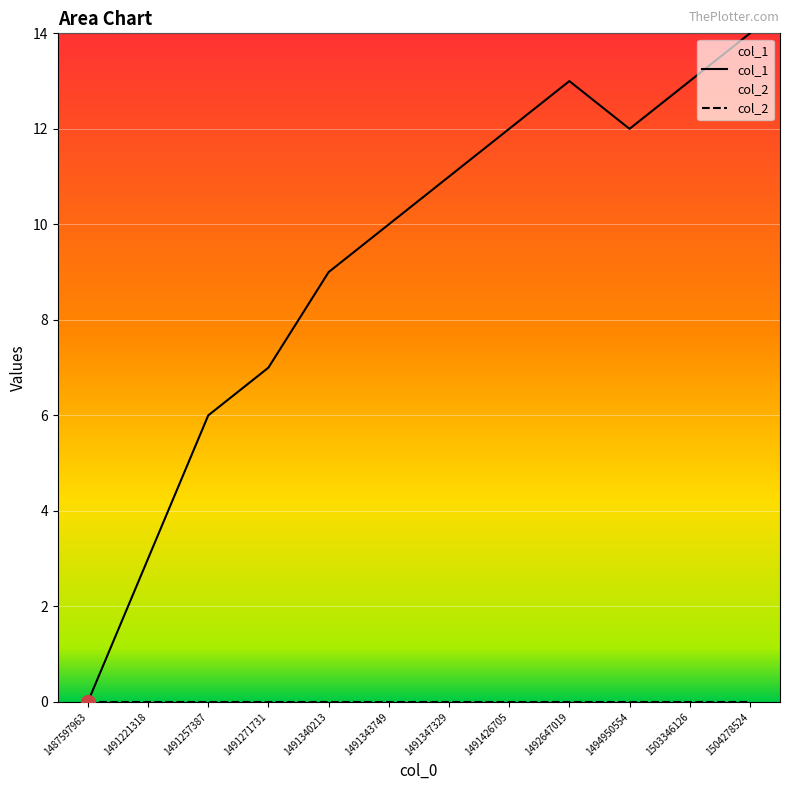

At which category does the chart reach its minimum across all series?

1487597963